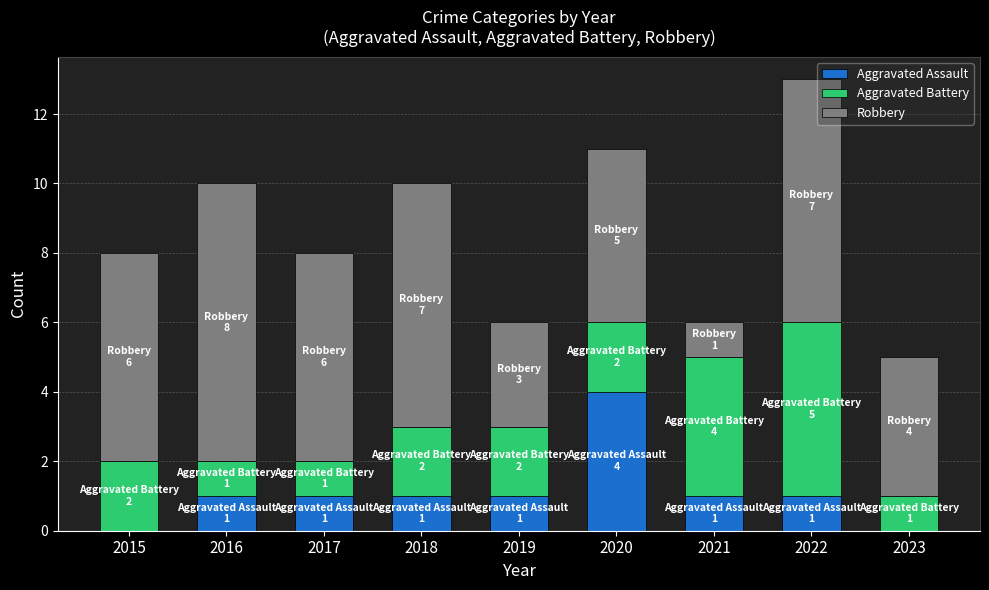

True or false: Aggravated Assault has a value of 0 at 2023.

True